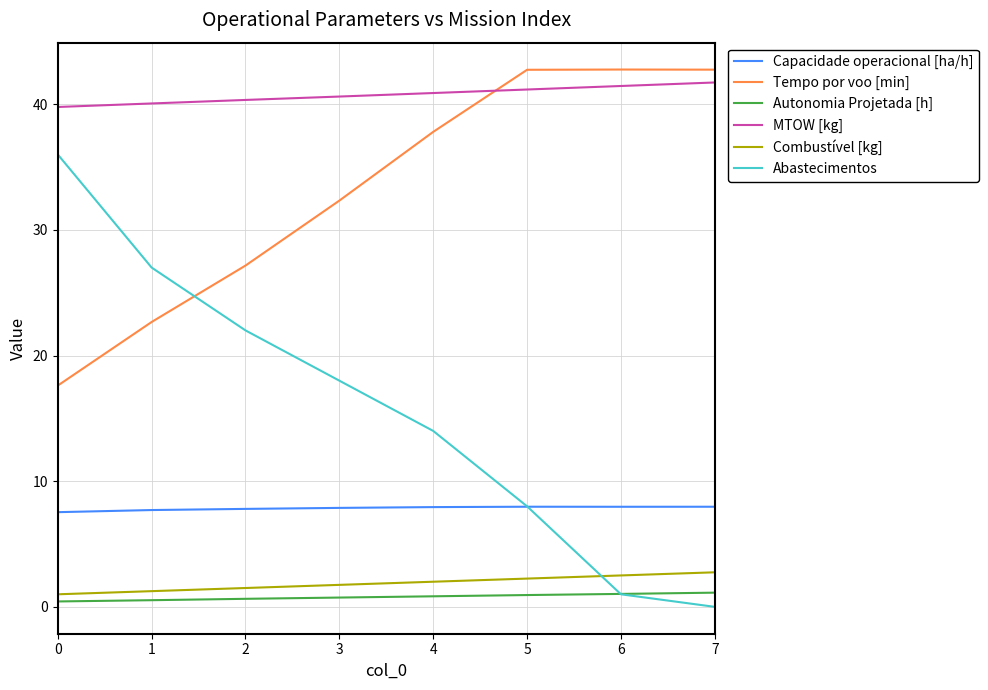

True or false: Abastecimentos has a value of 19.3 at 4.

False